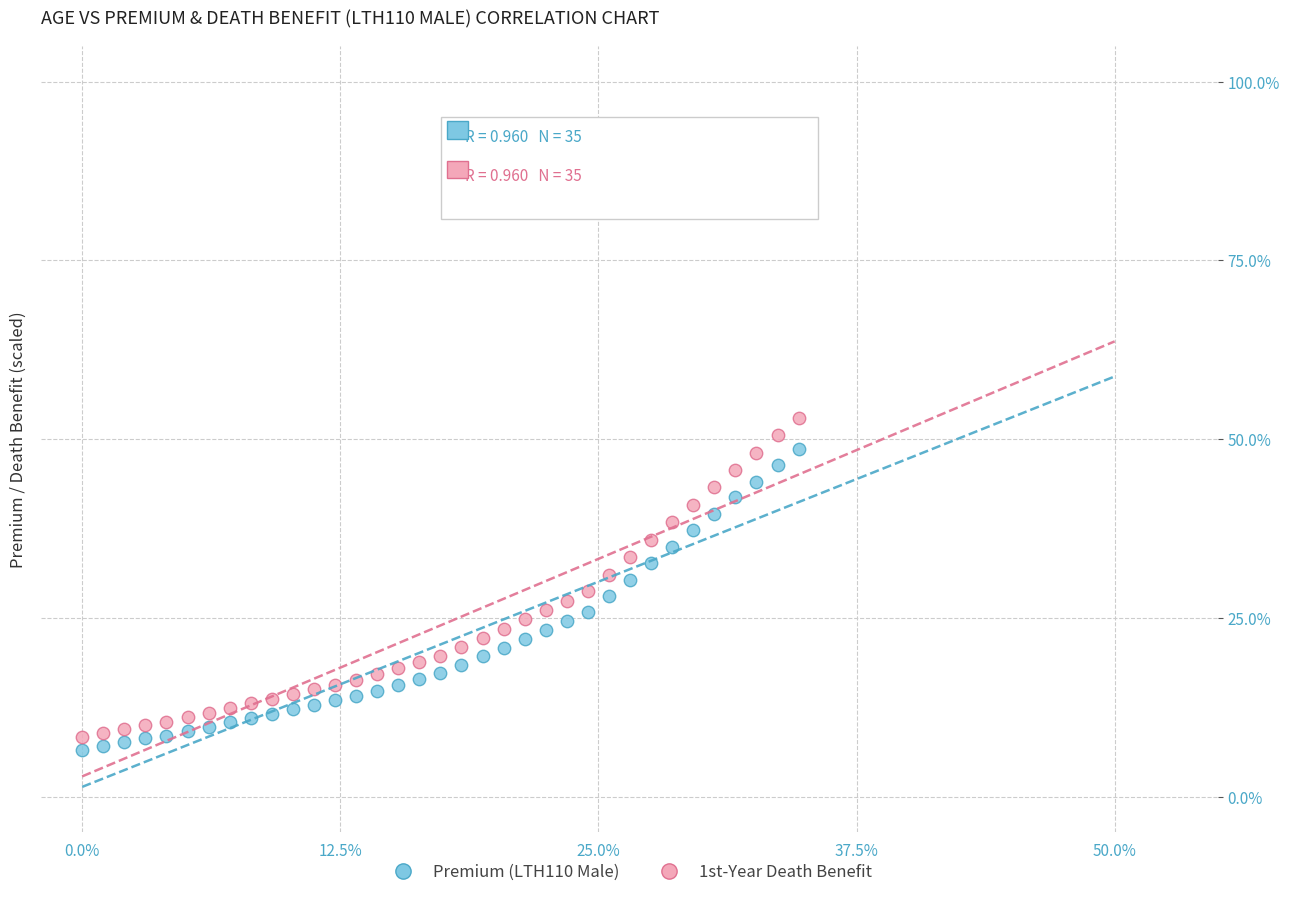

Across all data points, what is the range of Y values (max minus min)?

46.5